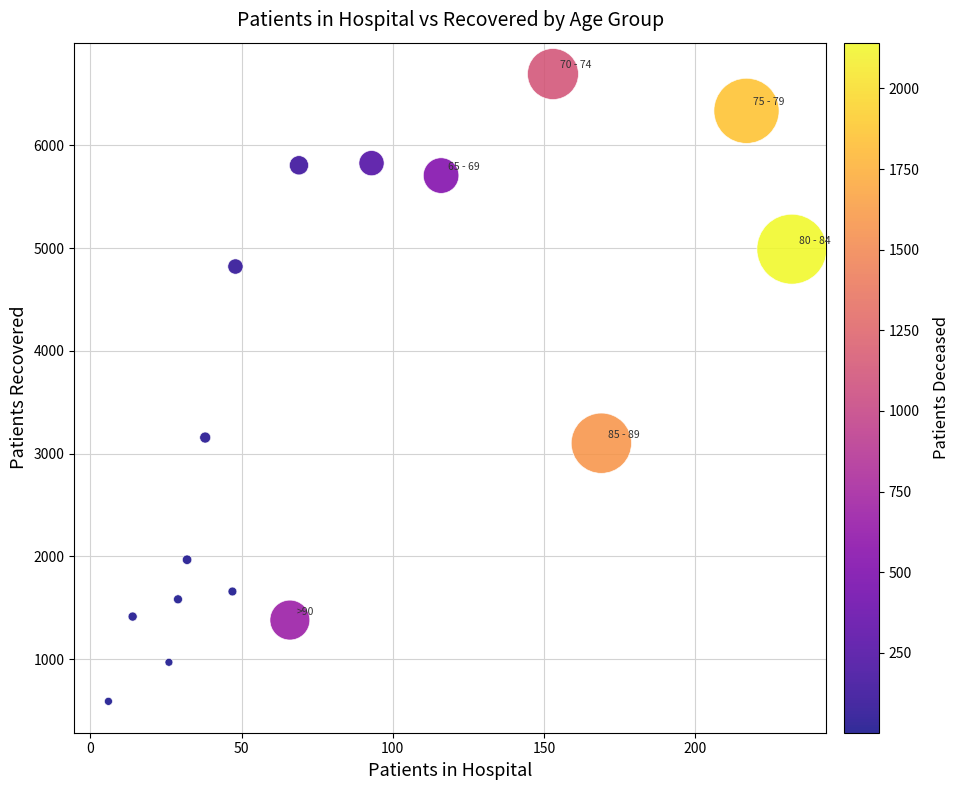

What is the range of X values (max minus min)?

226